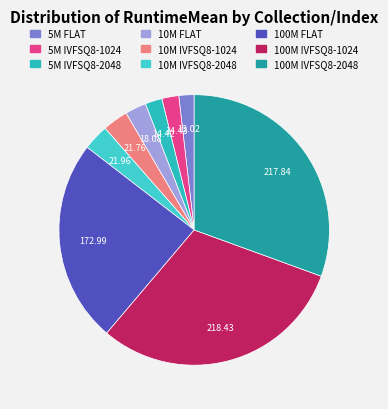

Count the number of slices in the pie.

9